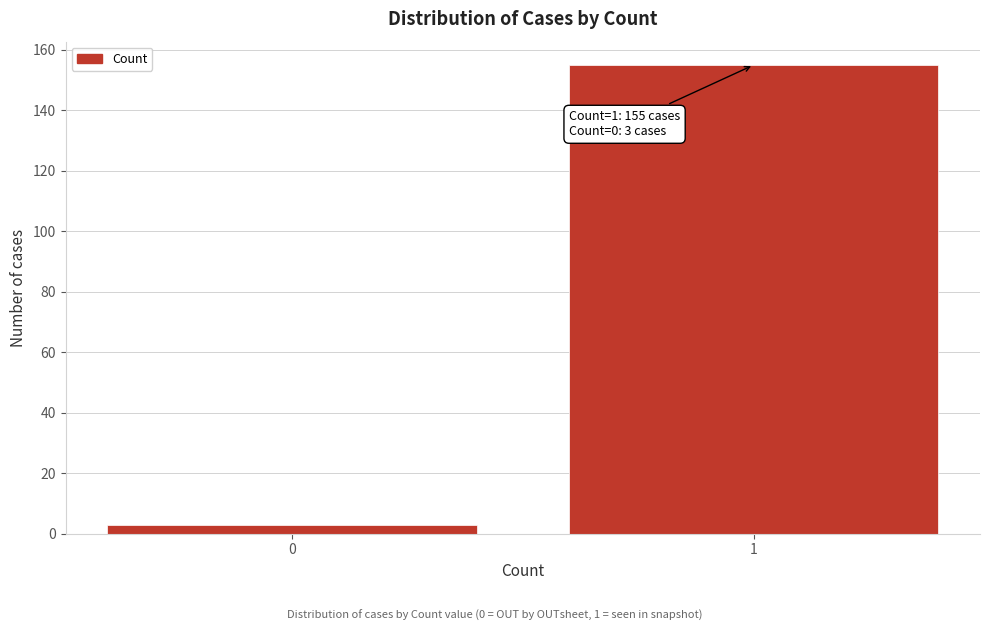

Reading left to right, extract all data points from this chart.

0=3	1=155